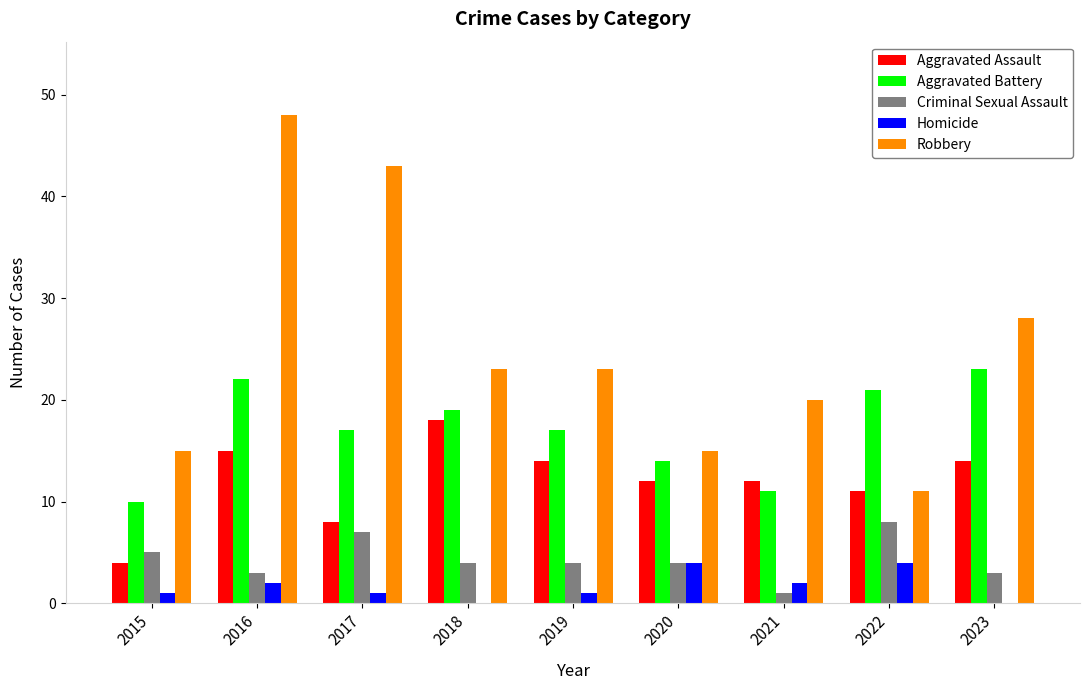

The value of Aggravated Assault at 2016 is 15. True or false?

True